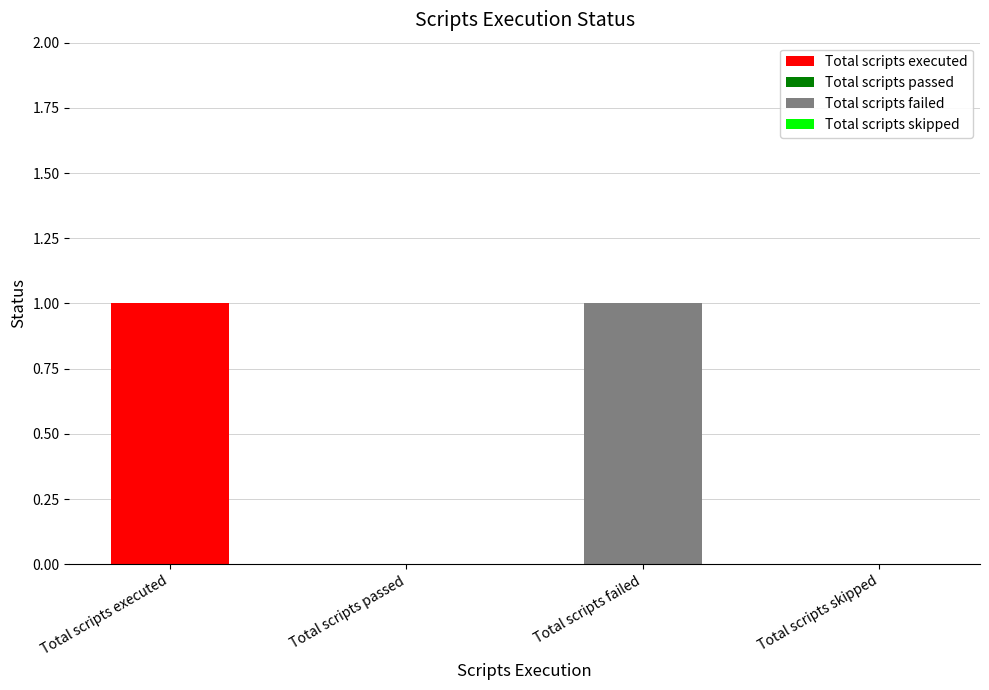

Where is the data nearest to the value 0?

Total scripts passed